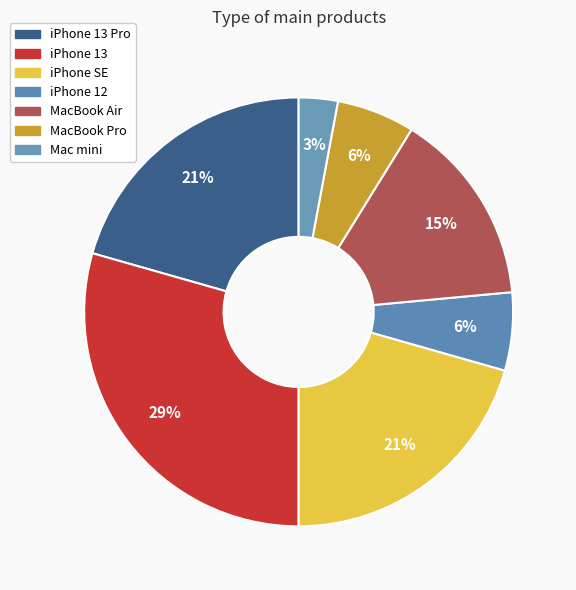

What is the largest slice in the pie chart?

iPhone 13